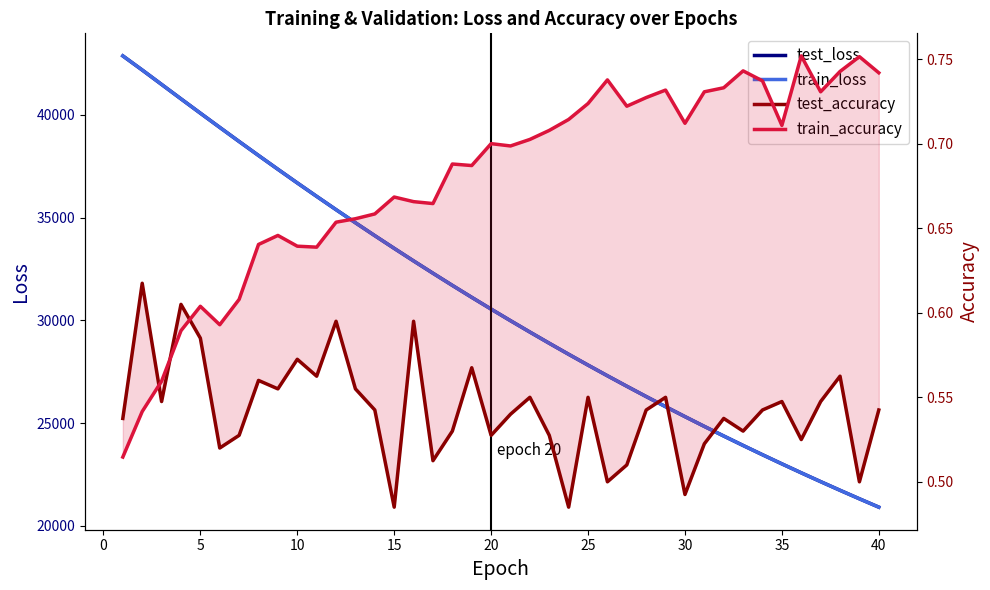

Between 25 and 20, which is larger?

20